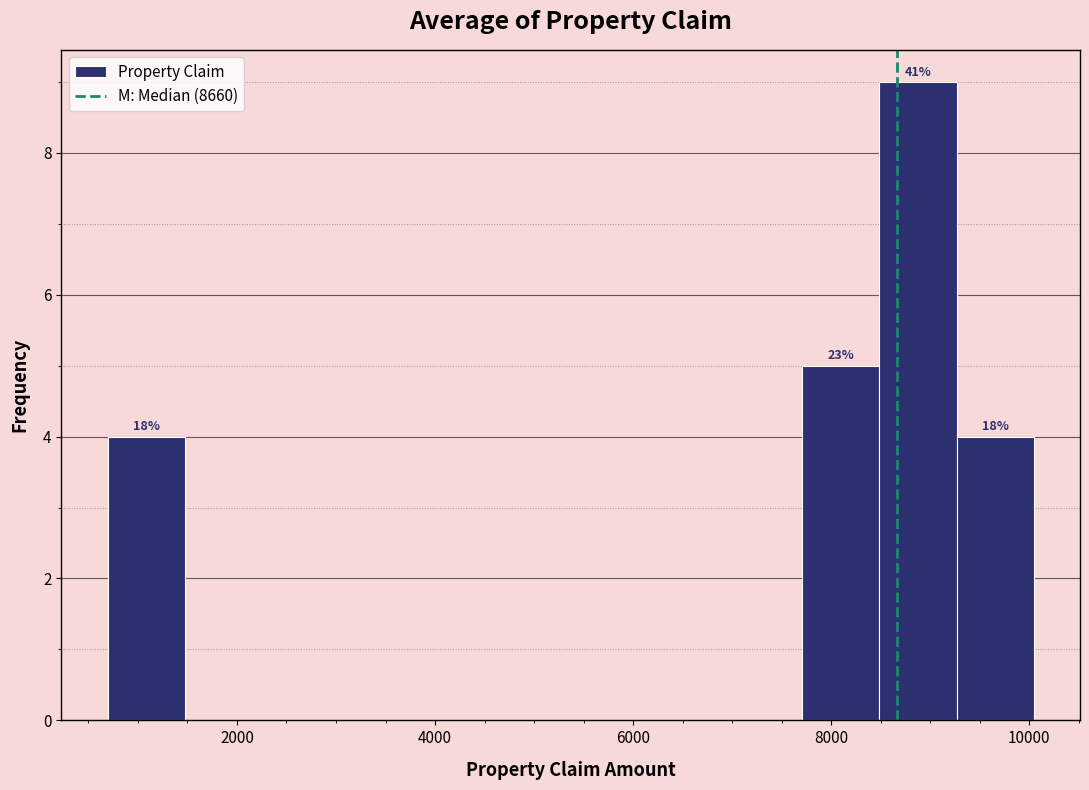

Around what value on the x-axis is the tallest bar? Give the approximate position of its centre, as read against the axis.

8800